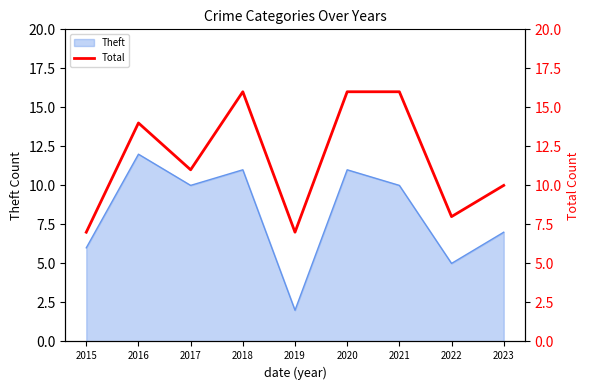

The Theft series shows 3 at 2020. True or false?

False